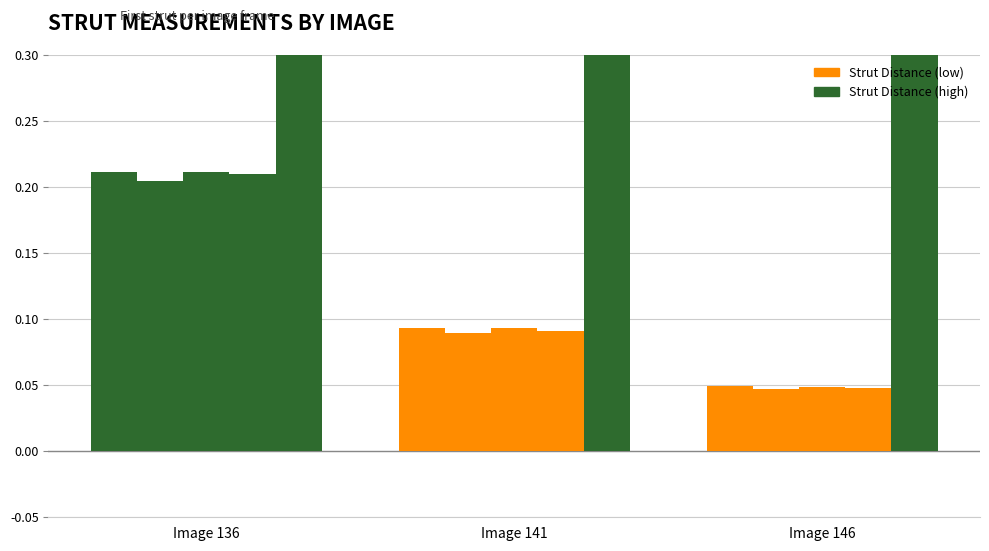

Is it true that StentContourDistance equals 0.1 at Image 141?

True